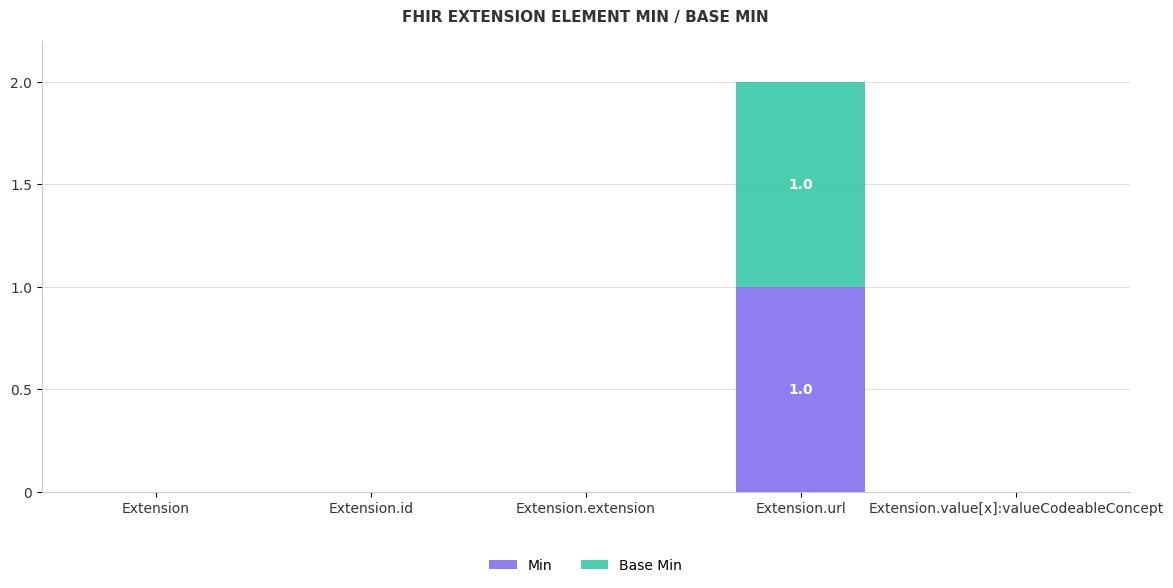

Which category has the highest value in the Min series?

Extension.url